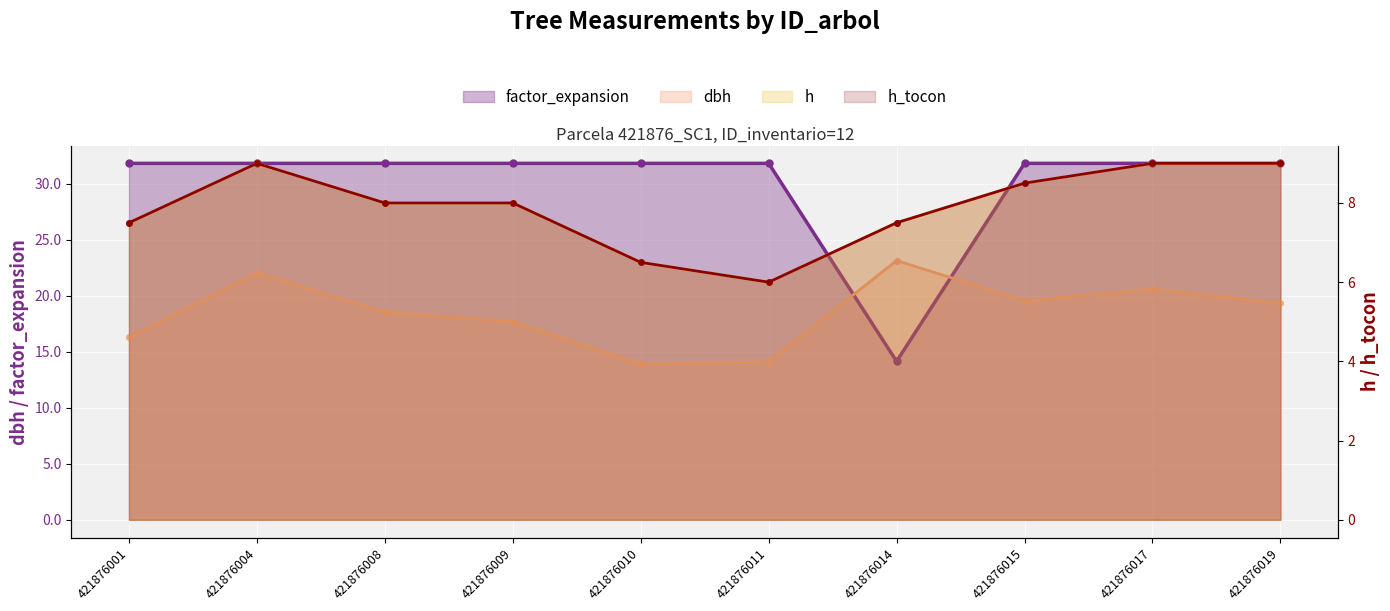

True or false: factor_expansion and h_tocon cross at least once.

False